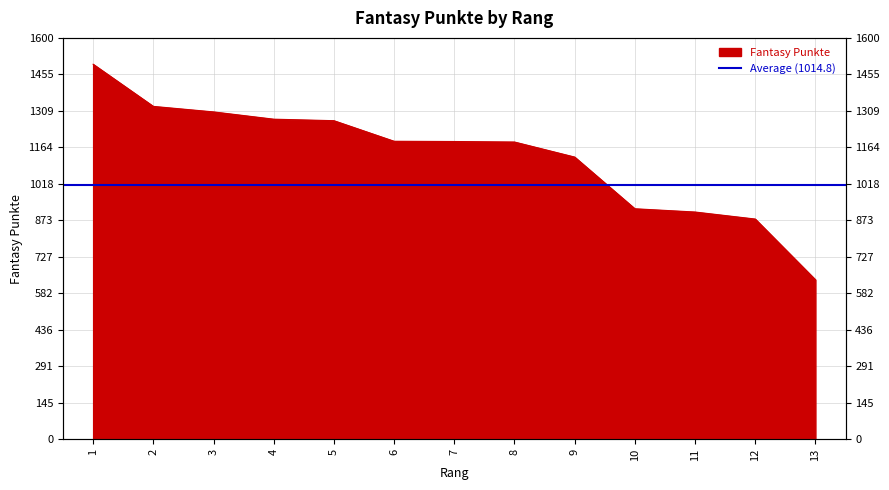

Which has a higher value, 4 or 12?

4